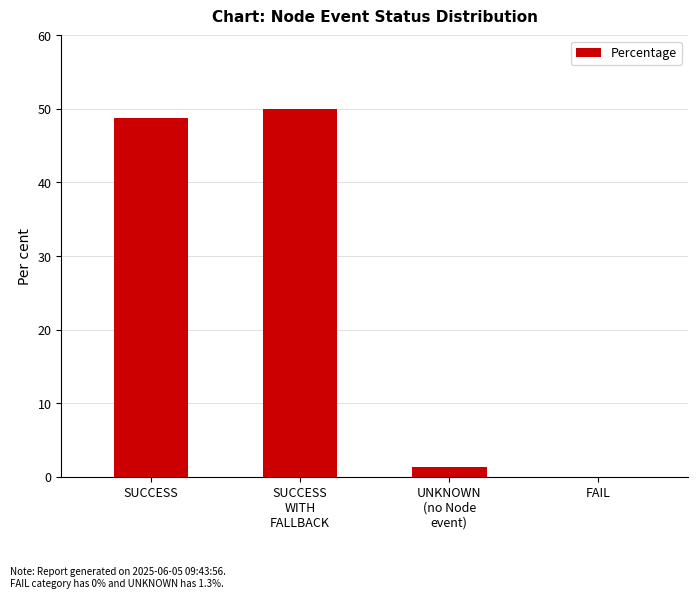

Read the value at SUCCESS.

48.7